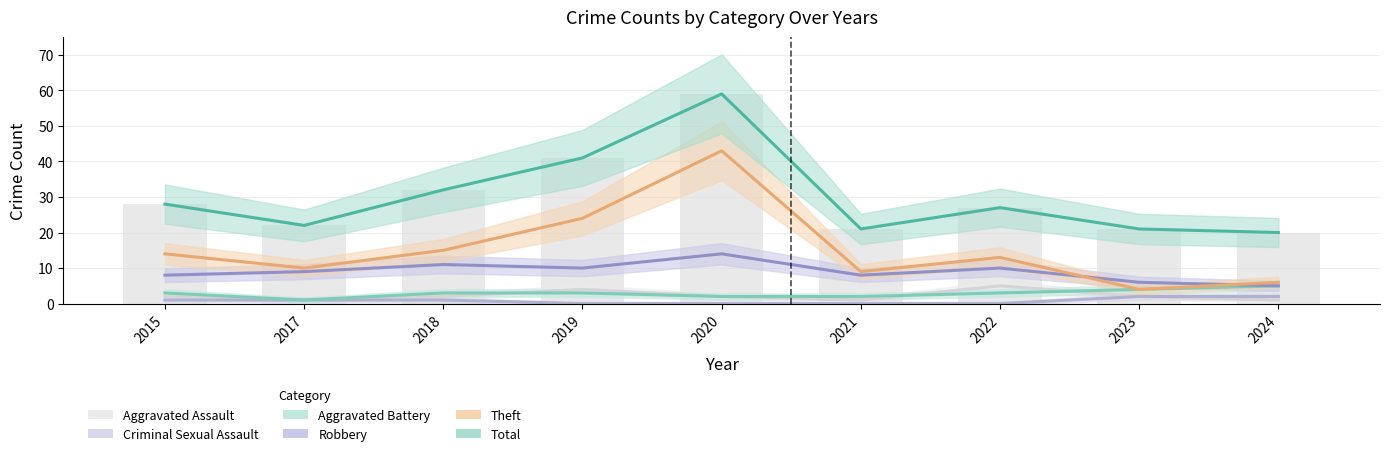

At which label does Aggravated Battery first exceed 3?

2023